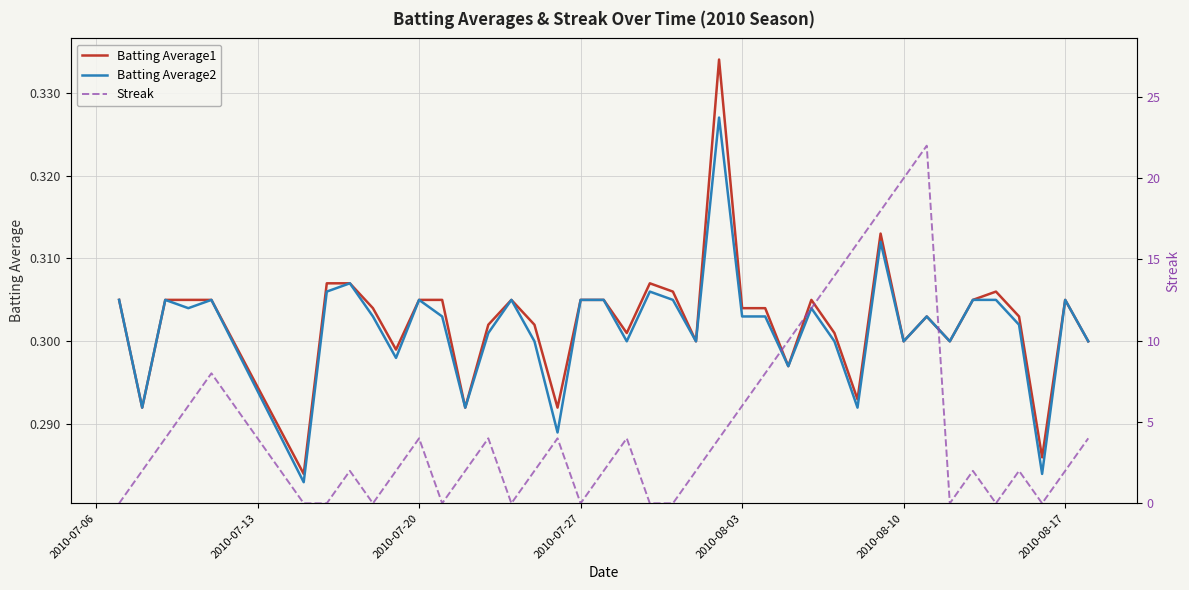

True or false: Streak and Batting Average2 intersect in this chart.

True